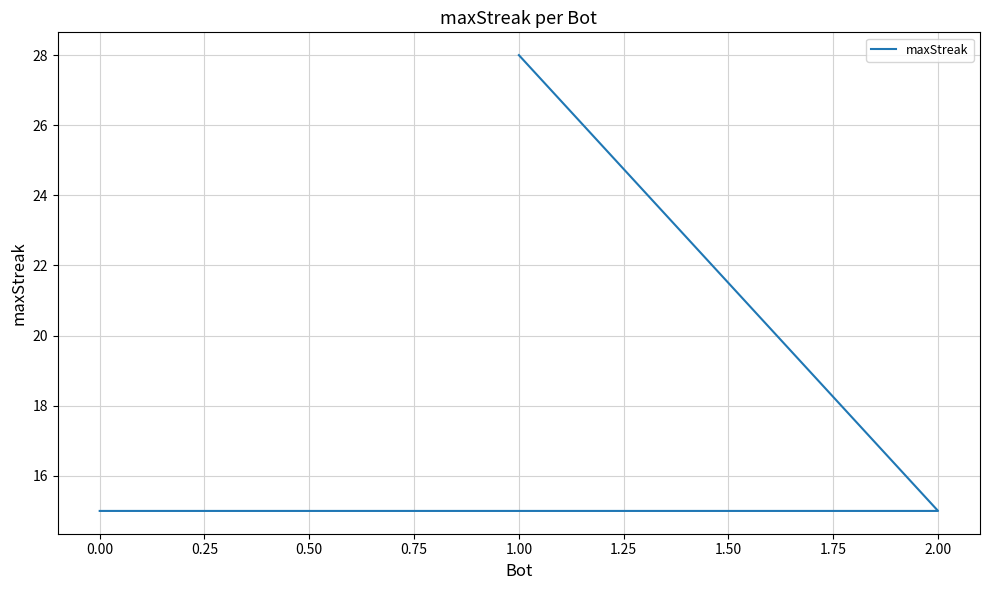

How many categories are shown in the chart?

3